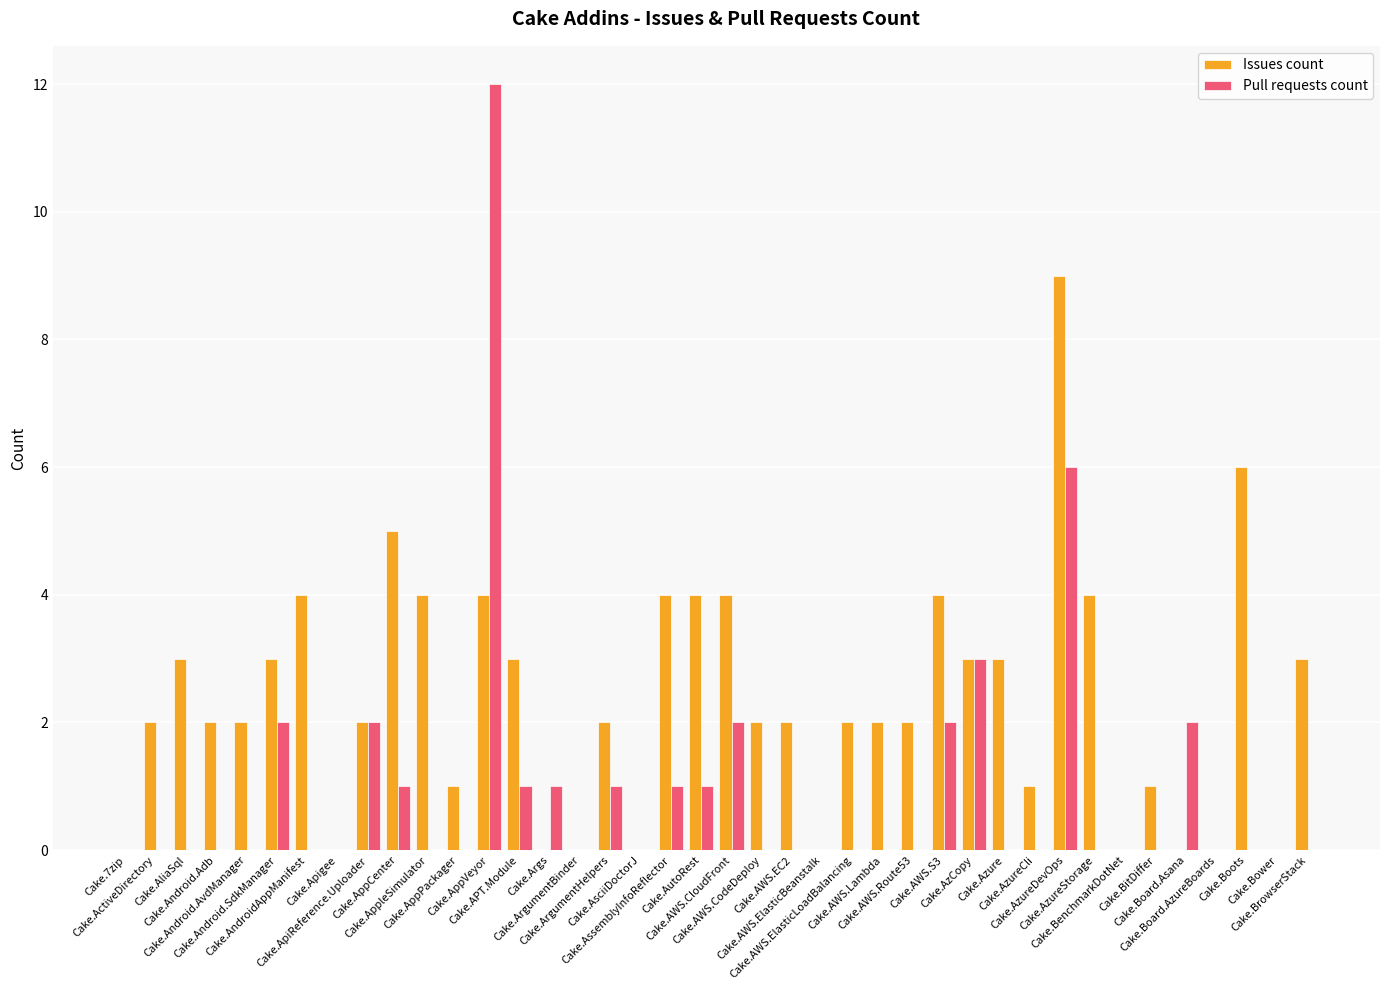

Which series has the largest total across all categories?

Issues count